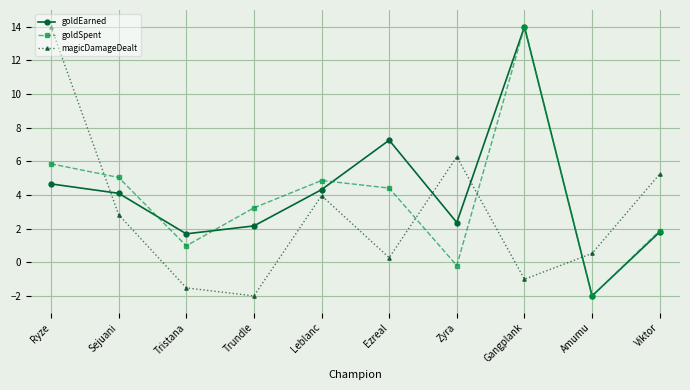

Which series ends up on top after the final intersection of goldEarned and magicDamageDealt?

magicDamageDealt